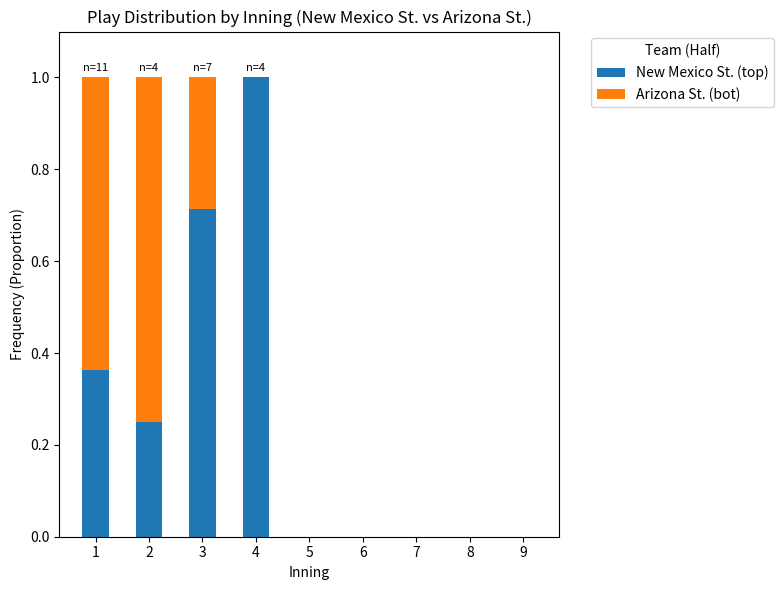

What is the sum of all New Mexico St. (top) values?

2.3